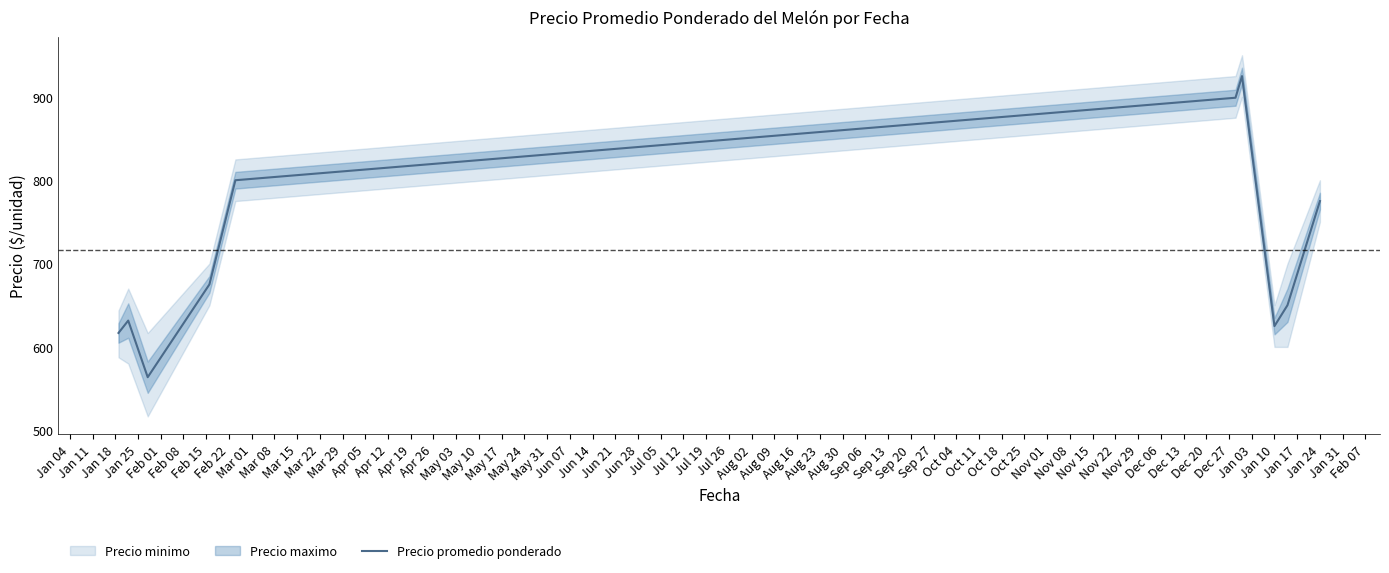

What is the minimum value shown in the chart?

563.7